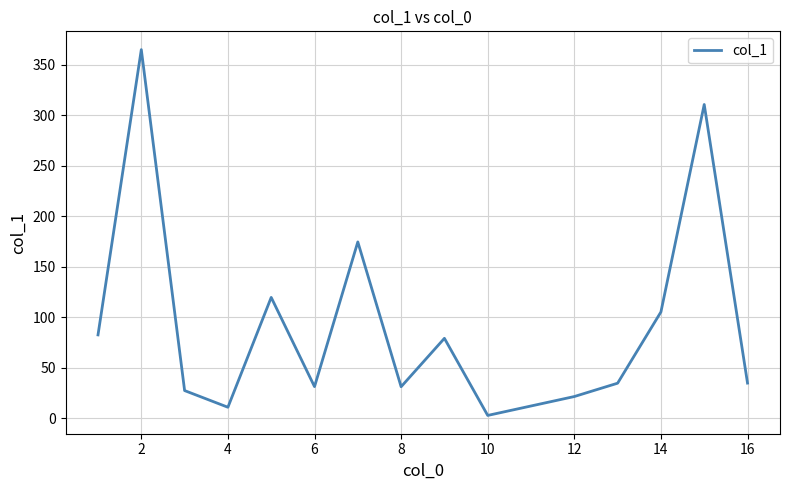

What is the difference between the maximum and minimum values?

362.0